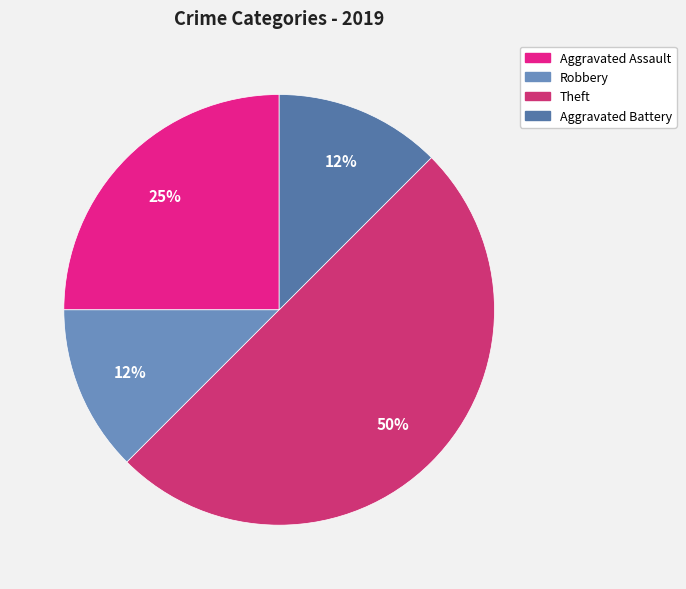

What is the largest slice in the pie chart?

Theft